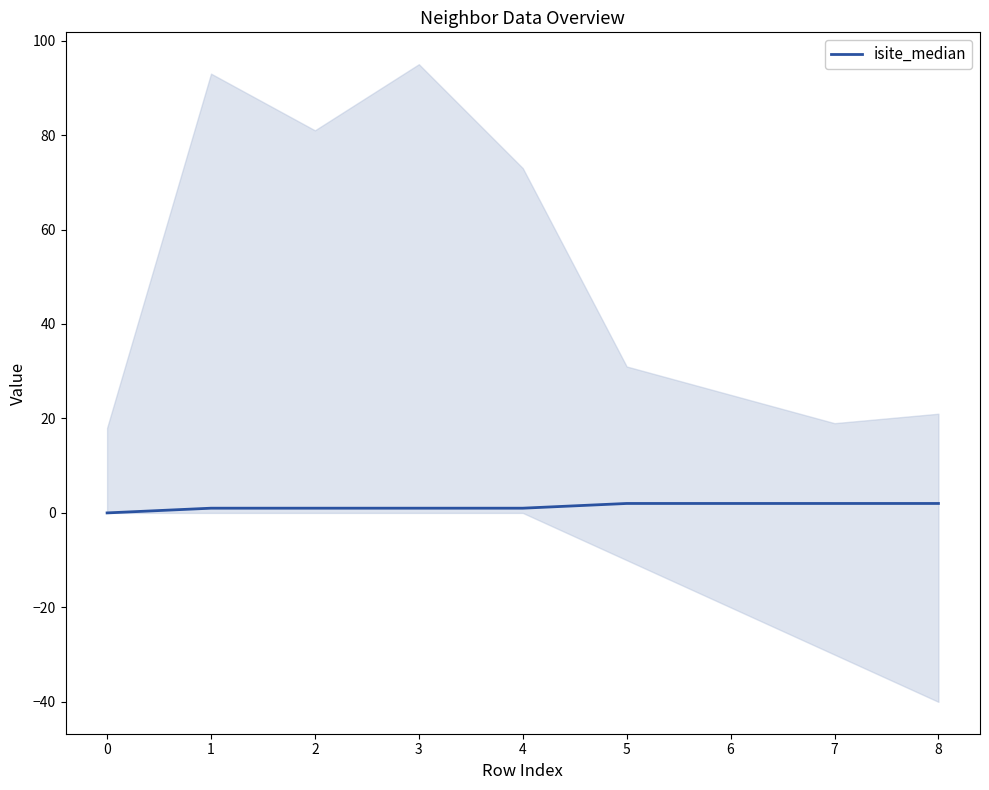

Reading left to right, what are all the values shown in this chart?

0	1	1	1	1	2	2	2	2